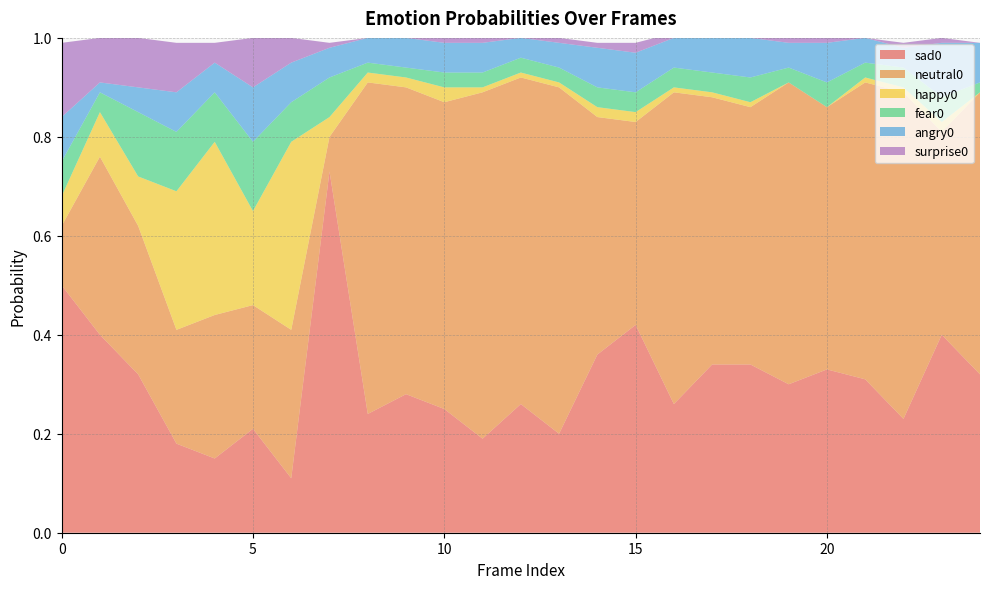

Between 9 and 11, which is larger?

9